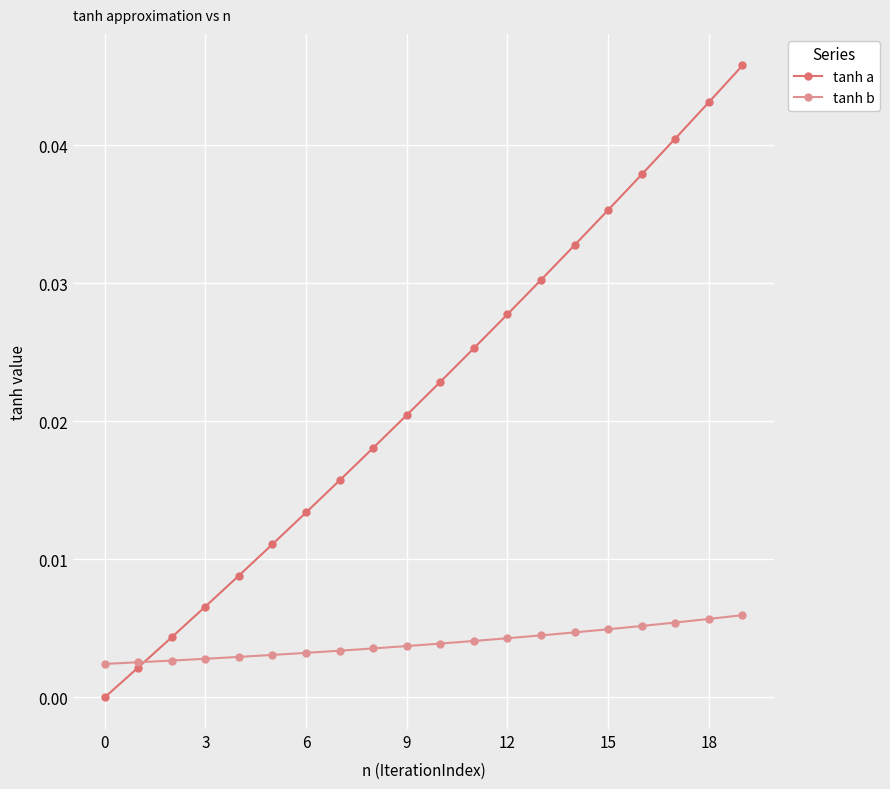

True or false: tanh a and tanh b intersect in this chart.

True